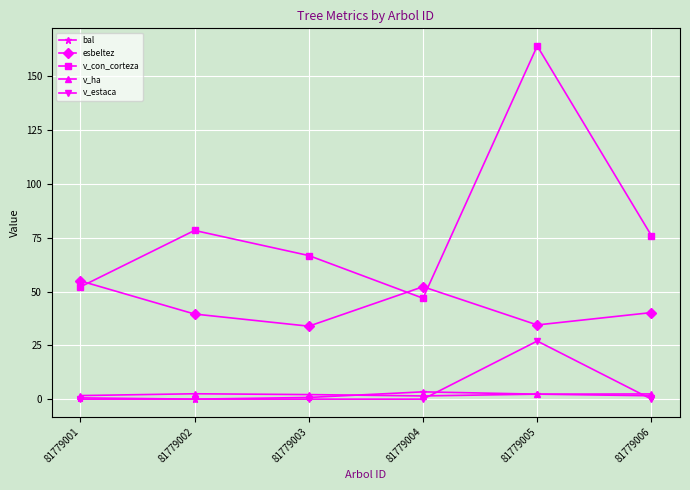

Is it true that v_estaca equals -15.6 at 81779004?

False